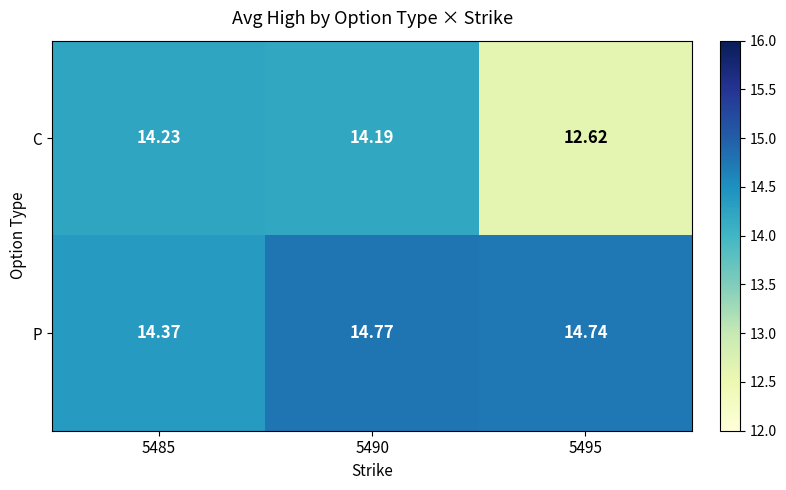

Which series has the widest spread of values?

C